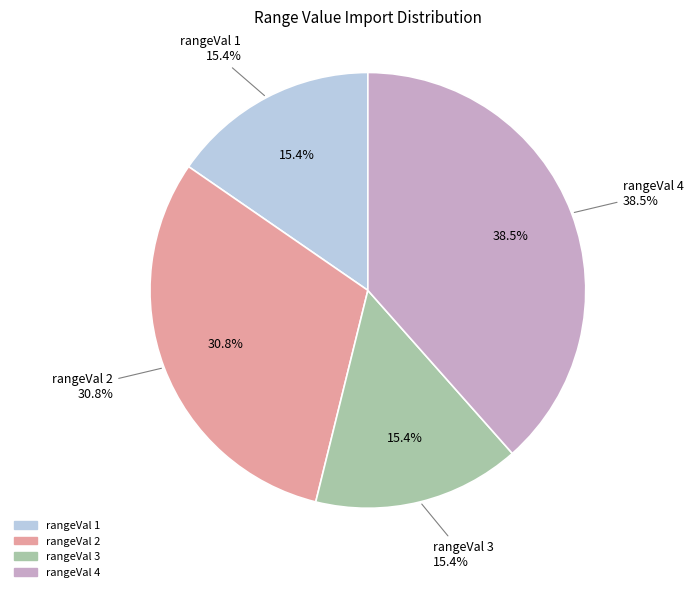

The 1 slice represents 15% of the pie. True or false?

True